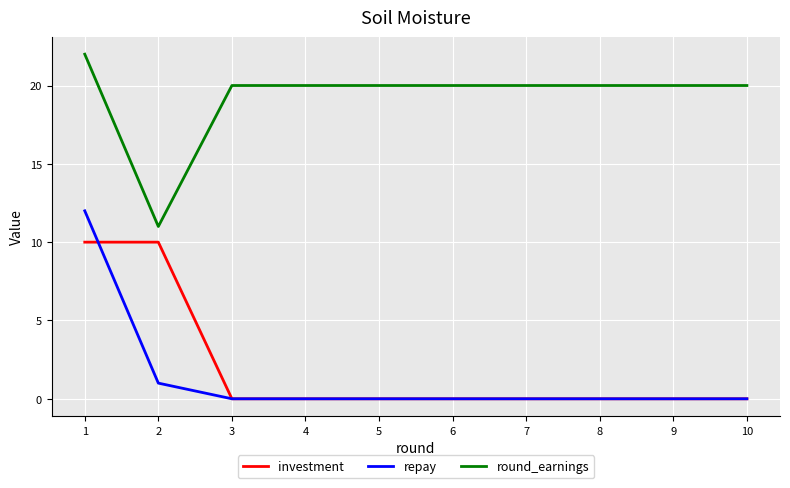

What is the difference between the second highest and minimum values in the round_earnings series?

9